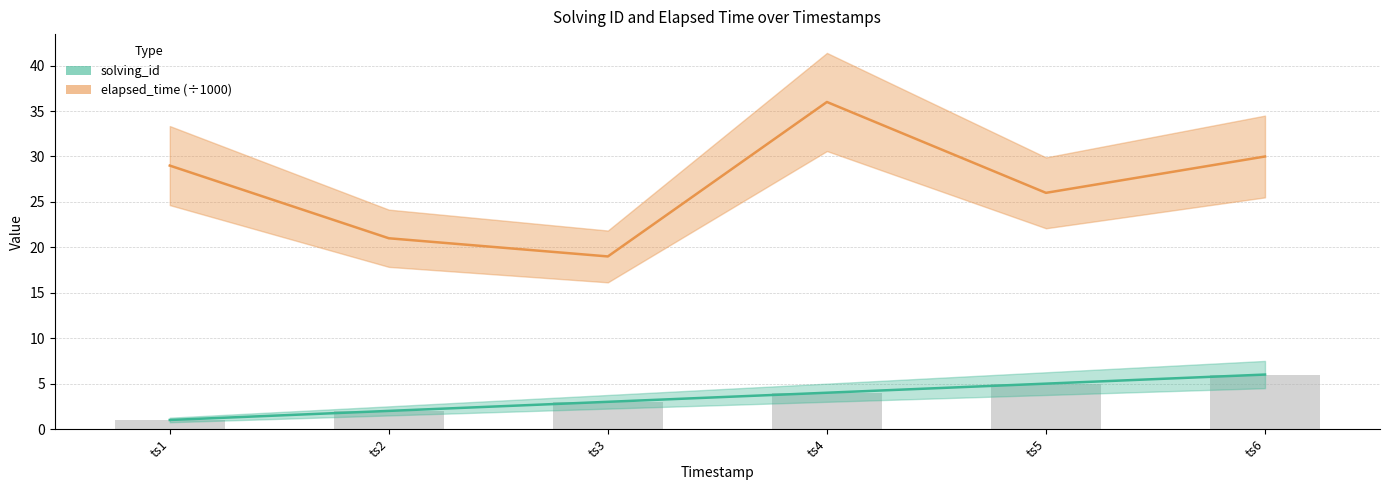

True or false: elapsed_time has a value of 12 at ts3.

False